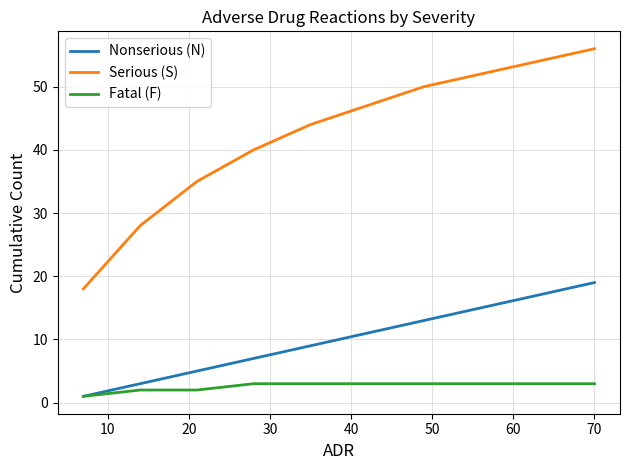

What is the smallest value displayed?

1